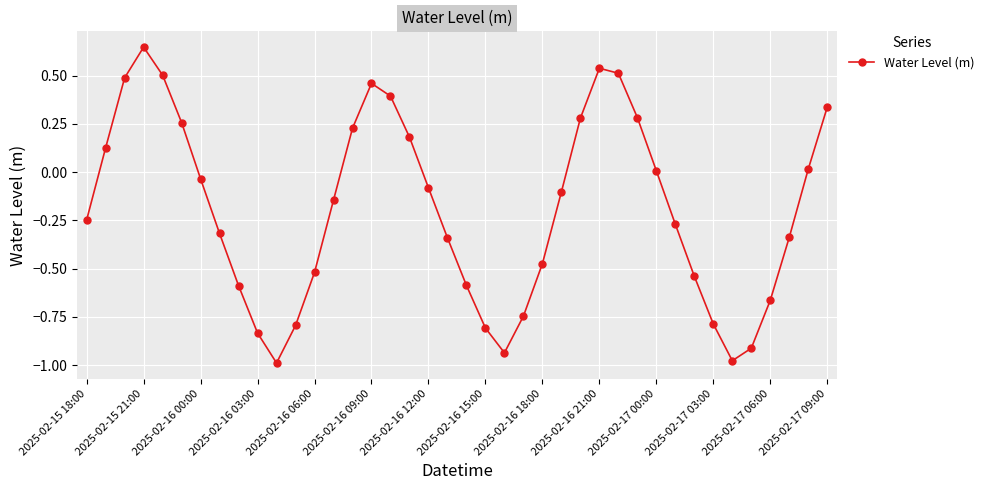

Does the chart have visible grid lines?

Yes